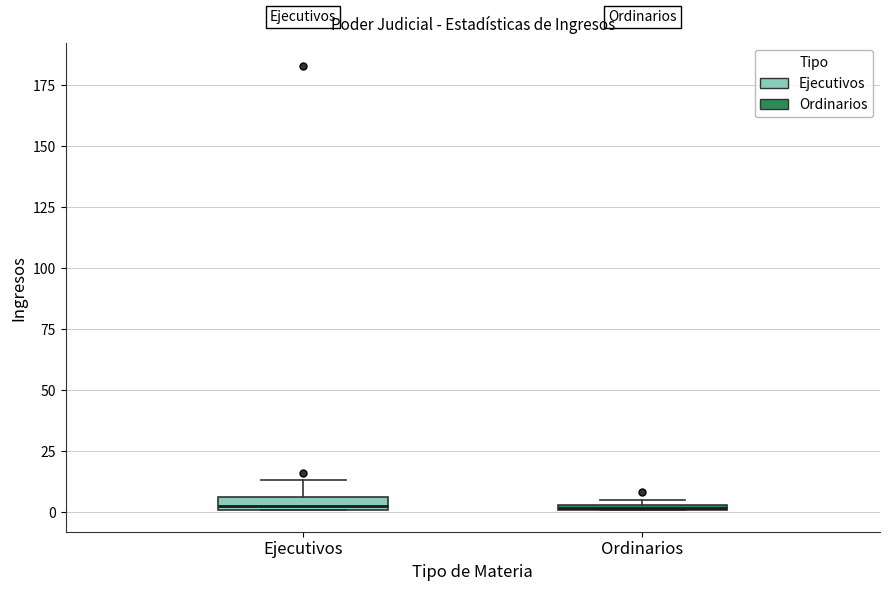

Where is the upper edge of the box for Ordinarios on the y-axis? The values are not printed on the chart, so give them approximately, as read against the axis.

5